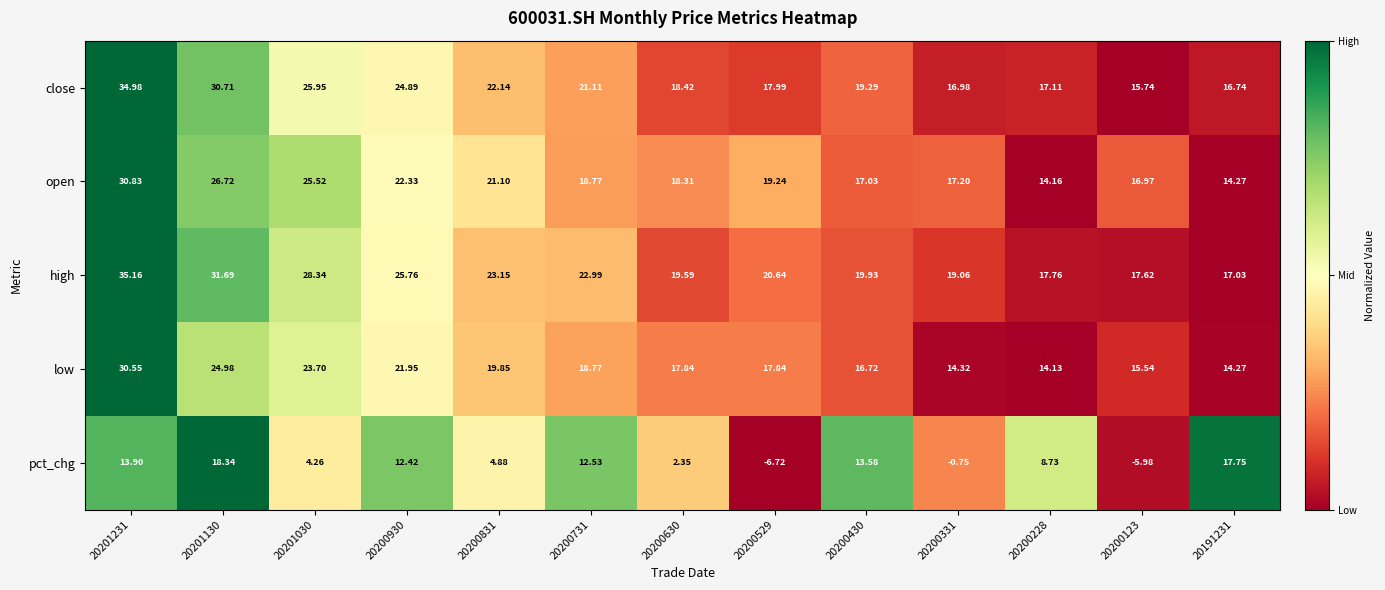

Which series has the widest spread of values?

pct_chg